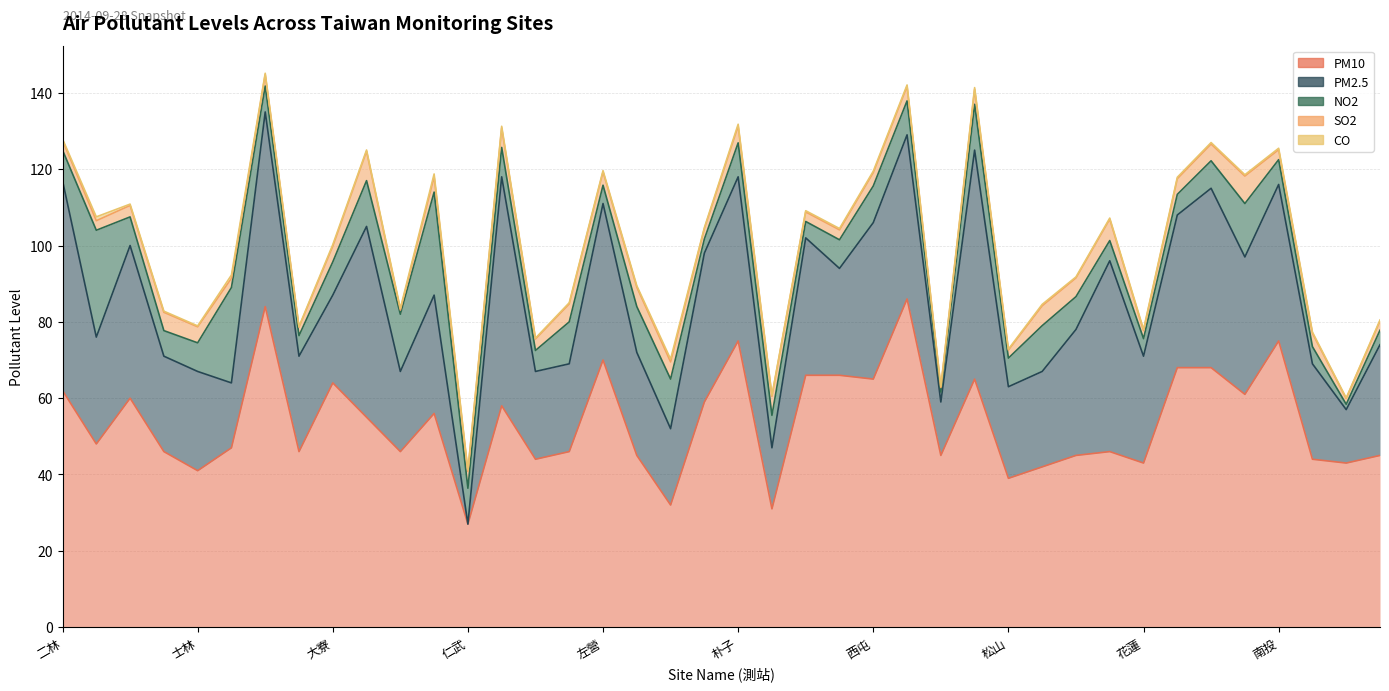

Reading left to right, transcribe all the data shown in this chart.

NO2: 8.0	28.0	7.5	6.7	7.5	25.0	6.8	5.4	8.7	12.0	15.0	27.0	9.4	7.7	5.5	11.0	4.8	12.0	13.0	3.7	8.9	8.5	4.3	7.5	9.6	8.9	2.6	12.0	7.5	12.0	8.6	5.3	4.6	5.4	7.2	14.0	6.5	4.5	1.4	3.8
SO2: 2.6	2.5	3.0	4.8	4.2	2.4	3.0	2.2	4.1	7.7	1.1	4.0	4.4	5.1	3.0	4.7	3.5	5.1	4.5	2.7	4.4	5.0	2.5	2.6	3.5	3.8	1.2	3.9	2.1	5.2	4.9	5.6	2.1	4.1	4.4	7.2	2.6	3.5	1.5	2.4
PM10: 62.0	48.0	60.0	46.0	41.0	47.0	84.0	46.0	64.0	55.0	46.0	56.0	27.0	58.0	44.0	46.0	70.0	45.0	32.0	59.0	75.0	31.0	66.0	66.0	65.0	86.0	45.0	65.0	39.0	42.0	45.0	46.0	43.0	68.0	68.0	61.0	75.0	44.0	43.0	45.0
PM2.5: 55.0	28.0	40.0	25.0	26.0	17.0	51.0	25.0	23.0	50.0	21.0	31.0	0.0	60.0	23.0	23.0	41.0	27.0	20.0	39.0	43.0	16.0	36.0	28.0	41.0	43.0	14.0	60.0	24.0	25.0	33.0	50.0	28.0	40.0	47.0	36.0	41.0	25.0	14.0	29.0
CO: 0.3	1.0	0.3	0.3	0.2	0.9	0.3	0.2	0.4	0.3	0.4	0.8	0.4	0.5	0.2	0.3	0.3	0.4	0.7	0.3	0.5	0.2	0.3	0.3	0.4	0.4	0.2	0.5	0.2	0.4	0.3	0.3	0.3	0.4	0.4	0.3	0.4	0.3	0.2	0.3